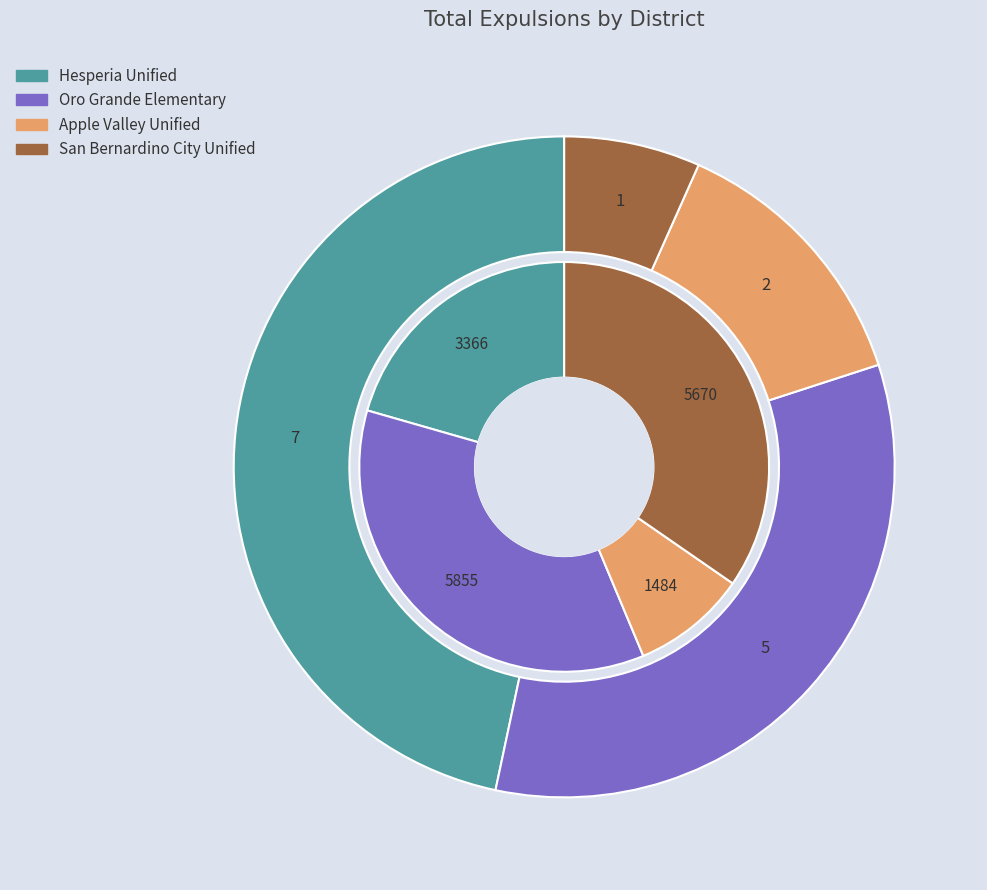

The Hesperia Unified slice represents 47% of the pie. True or false?

True